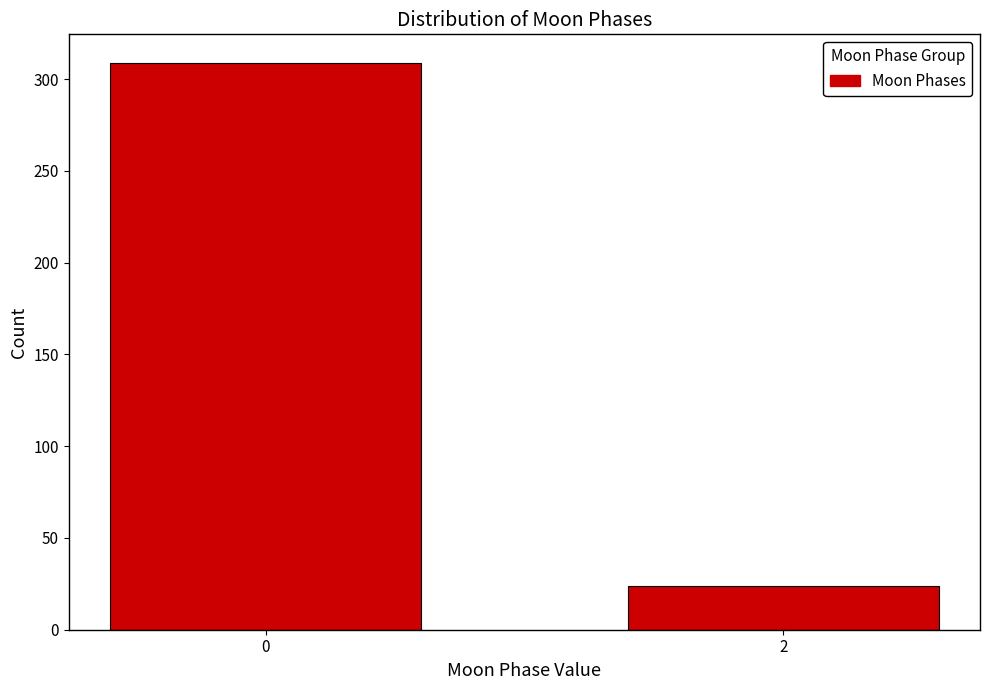

Reading left to right, list all the values displayed in this chart.

0=309	2=24